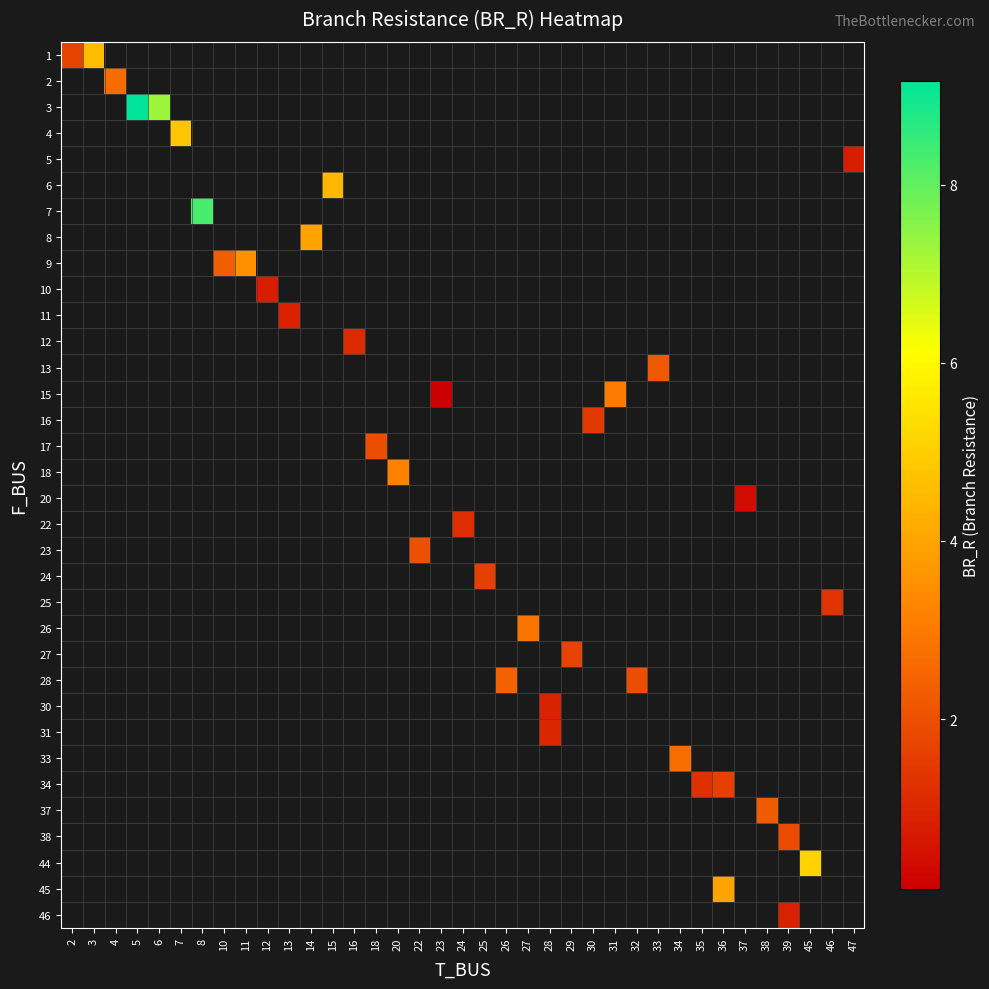

At which category does the chart reach its peak across all series?

5